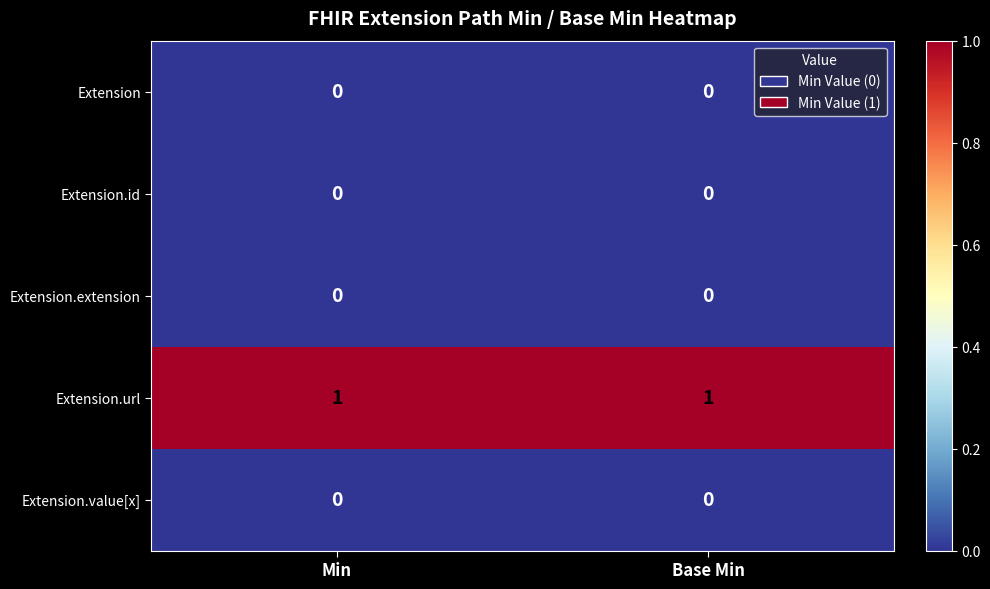

What is the total value across all series at Base Min?

1